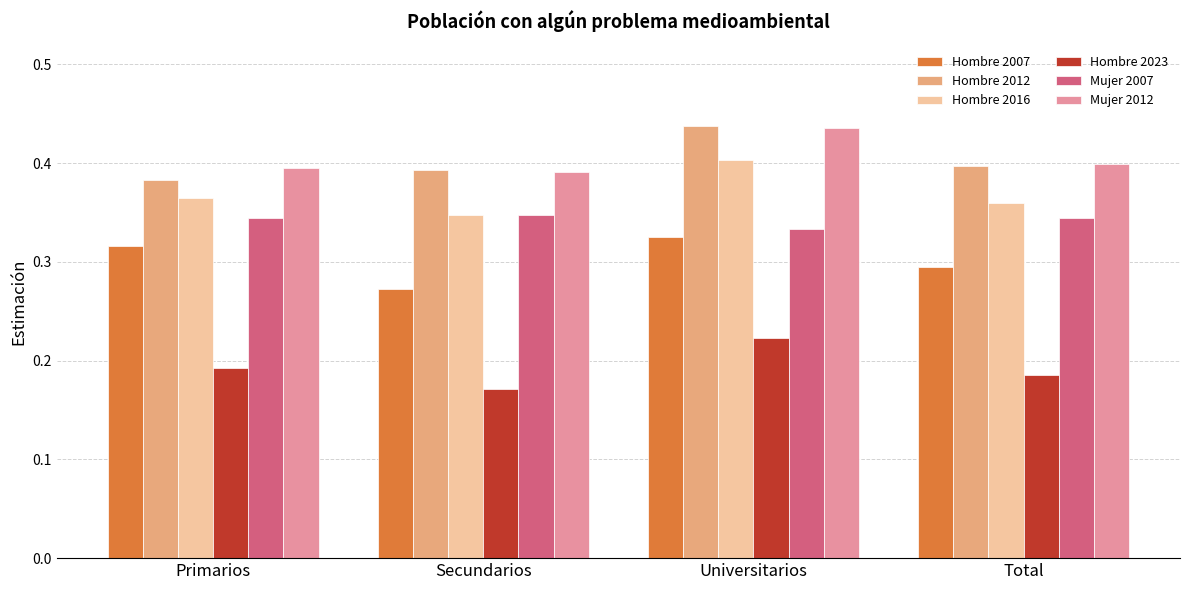

The value of Hombre 2012 at Secundarios is 0.2. True or false?

False